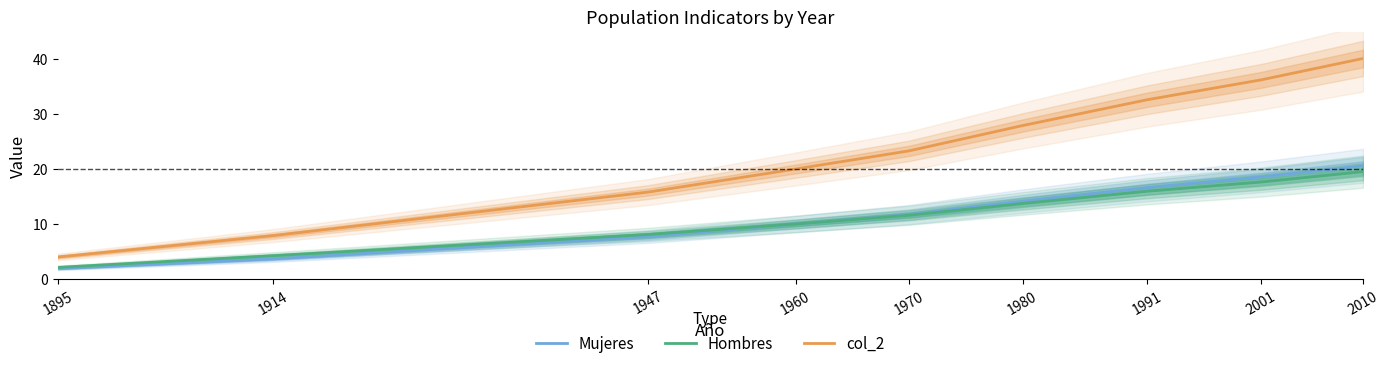

True or false: Hombres has more than 2 points higher than both neighbors.

False